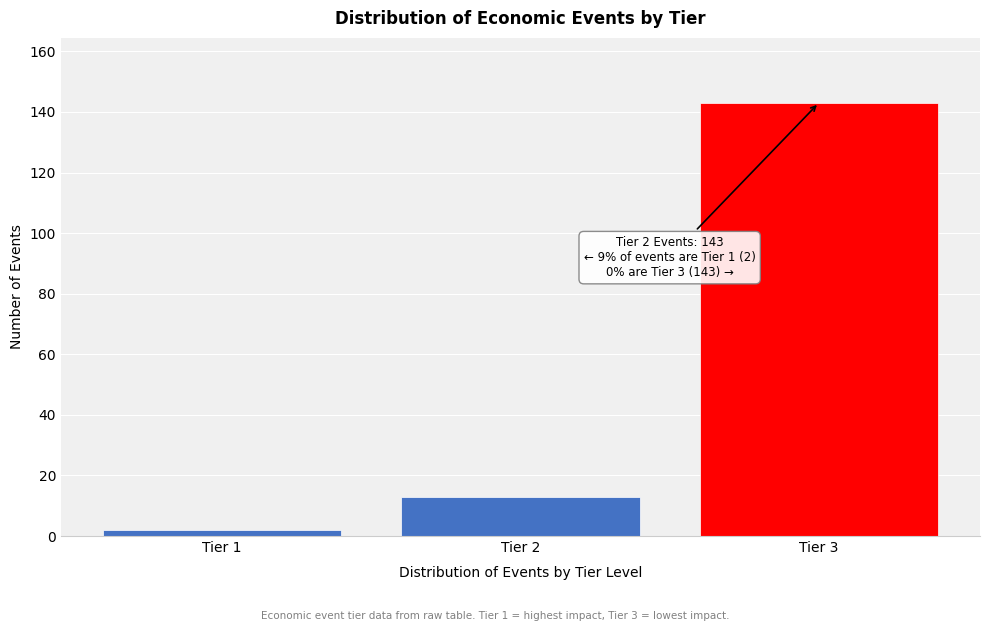

Over which range of the x-axis is the bar tallest?

2.5 to 3.5